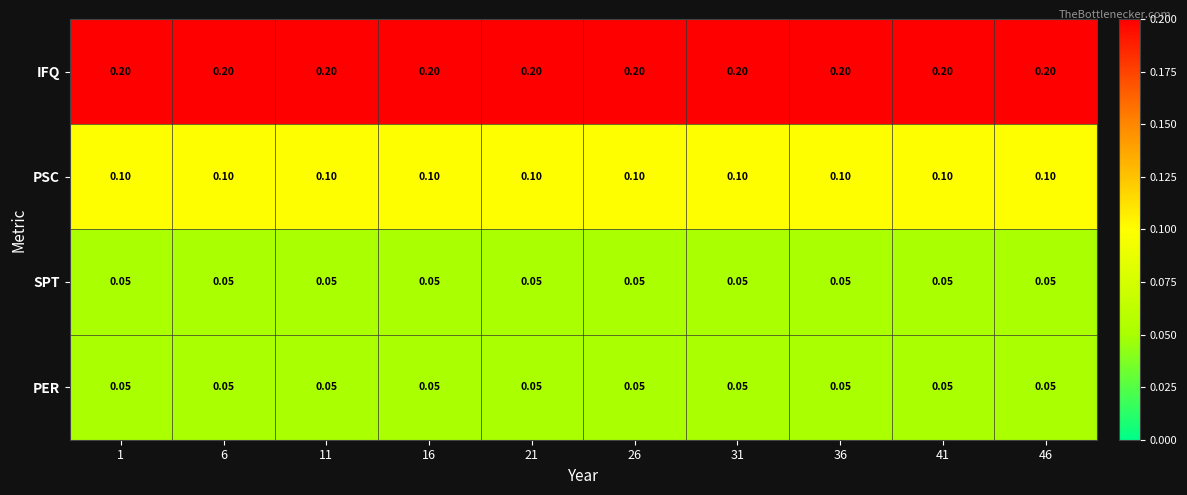

What is the smallest value displayed?

0.1